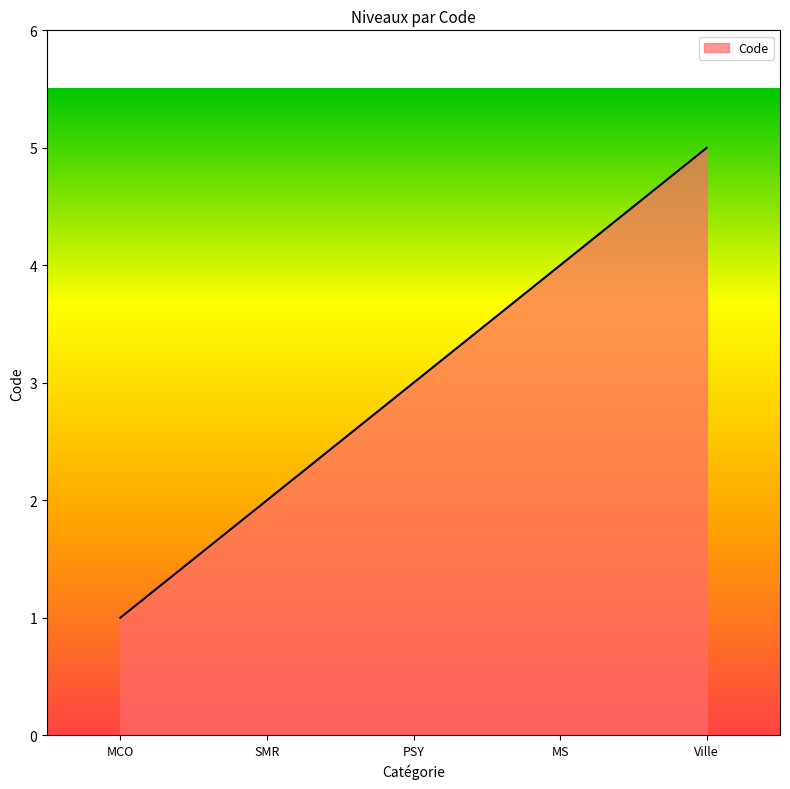

List the labels in order of value, largest first.

Ville, MS, PSY, SMR, MCO